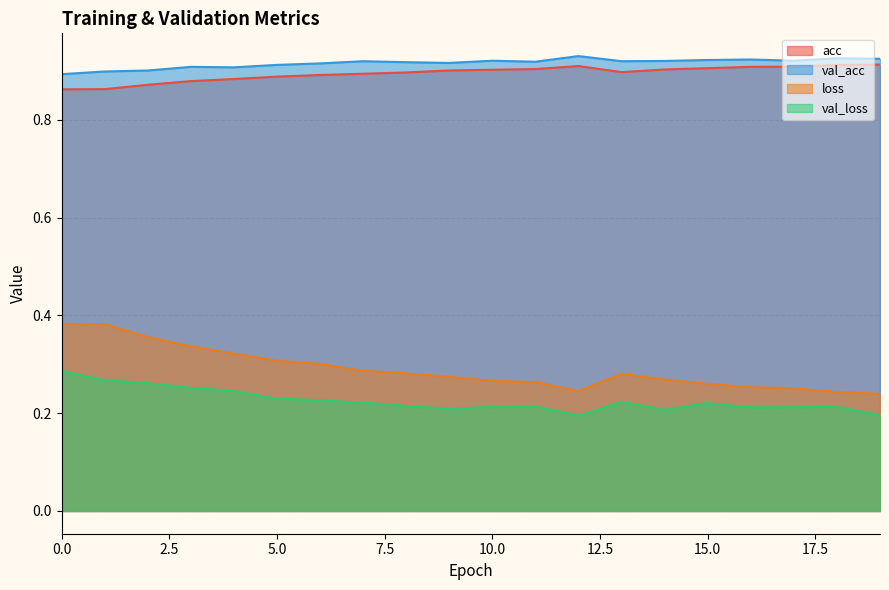

True or false: loss and val_loss intersect in this chart.

False